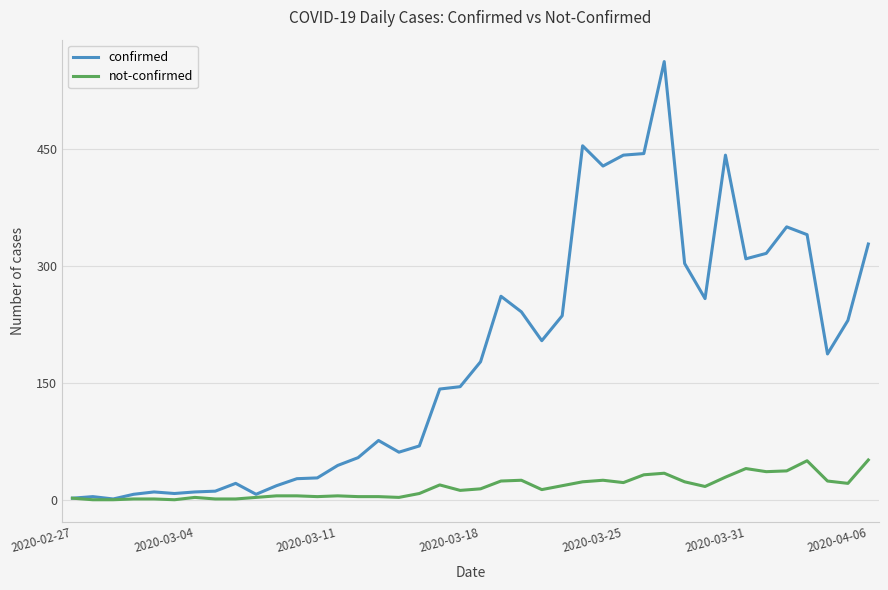

Which series has the largest total across all categories?

confirmed